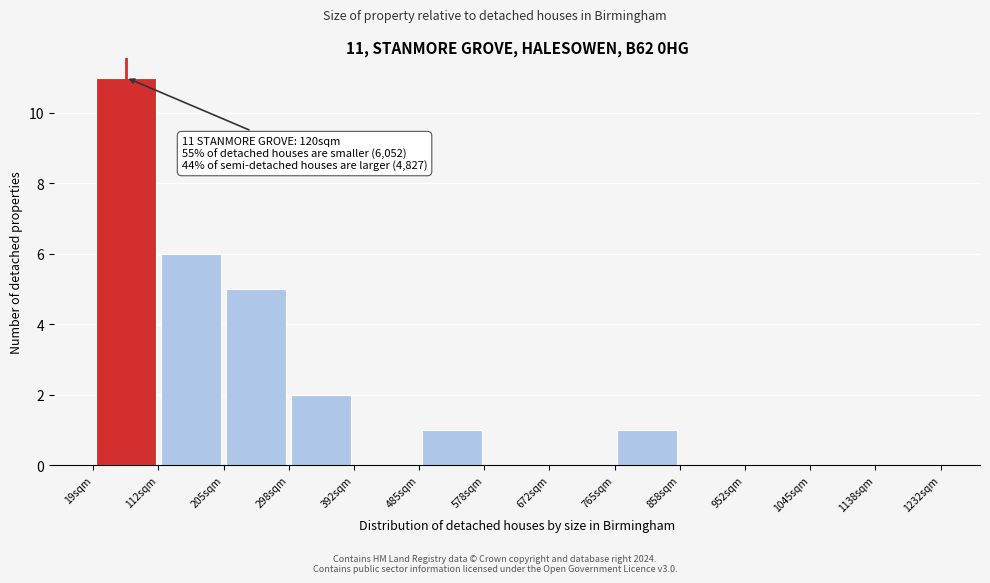

Which range on the x-axis has the tallest bar?

20 to 110